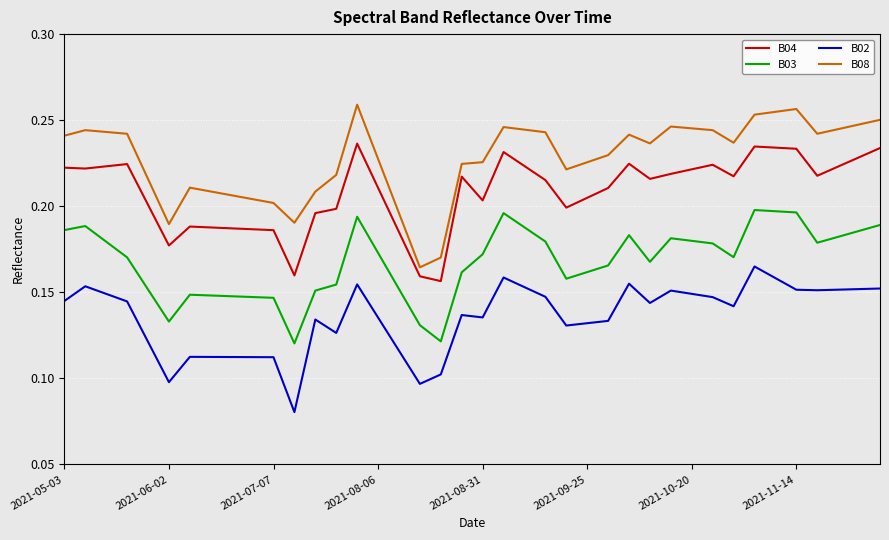

Rank the series by their maximum value, from highest to lowest.

B08, B04, B03, B02